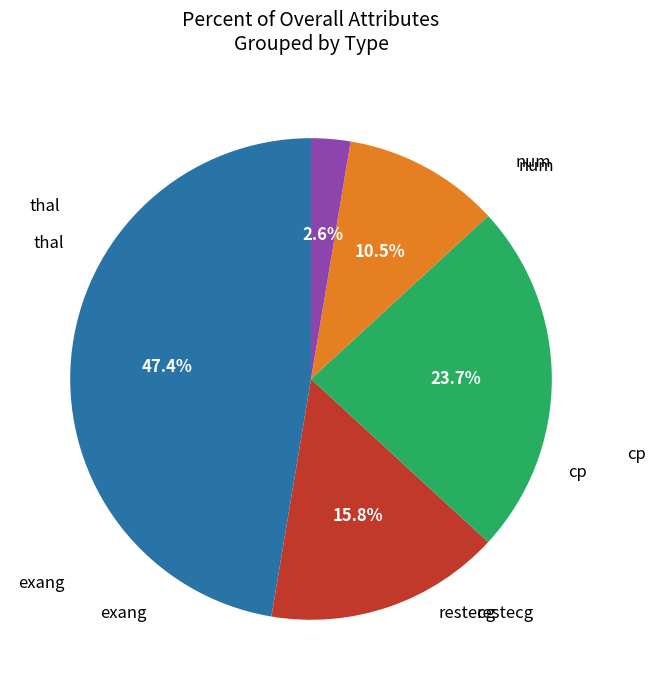

Which category has the biggest portion of the pie?

num